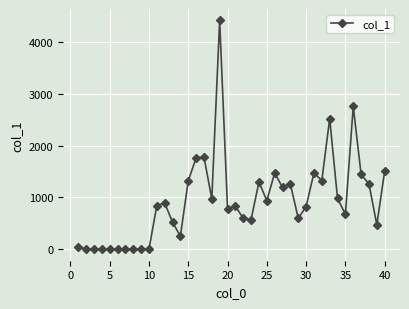

What is the average value?

939